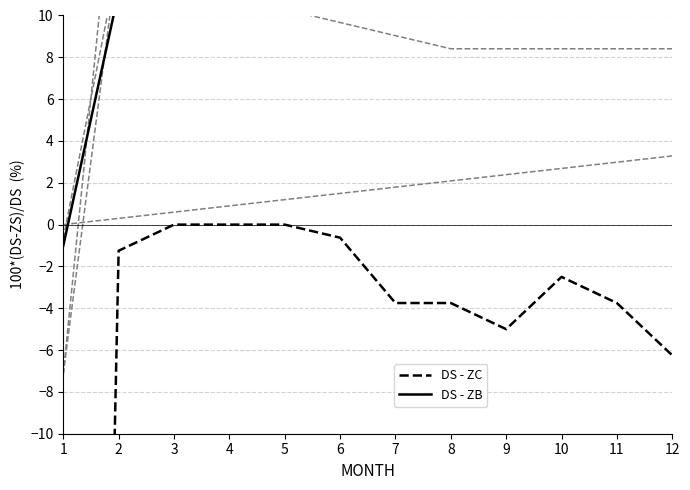

Between 3 and 12, which series saw the biggest shift?

DS - ZC